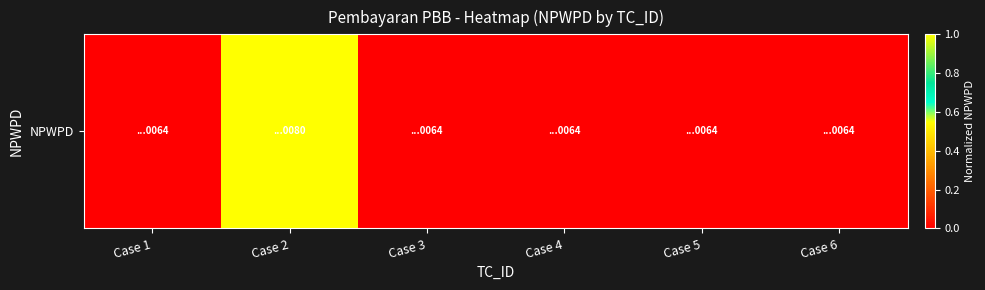

Count the values in the range 0 to 1.

6